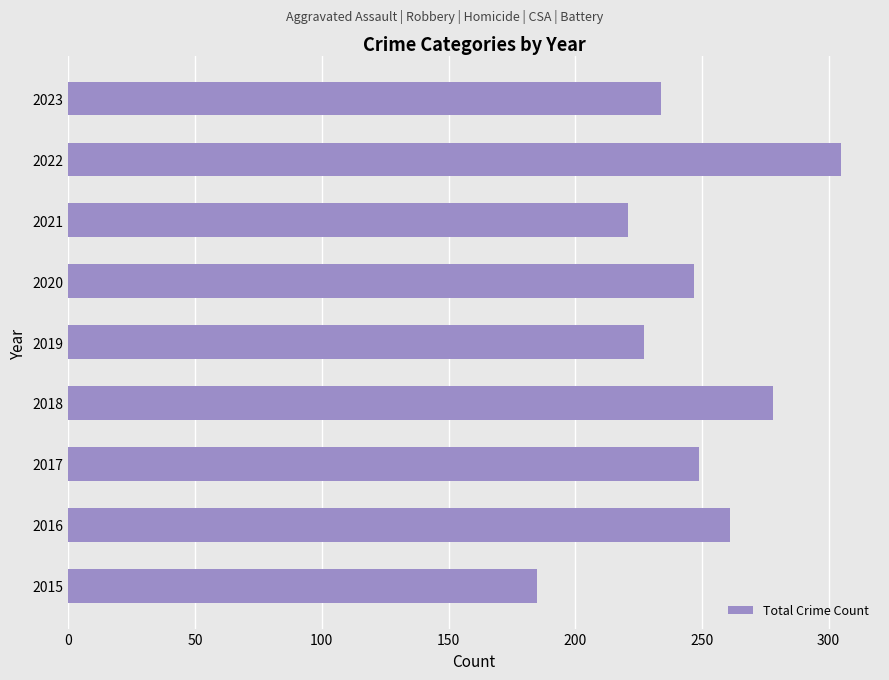

What is the difference between the maximum and minimum values?

120